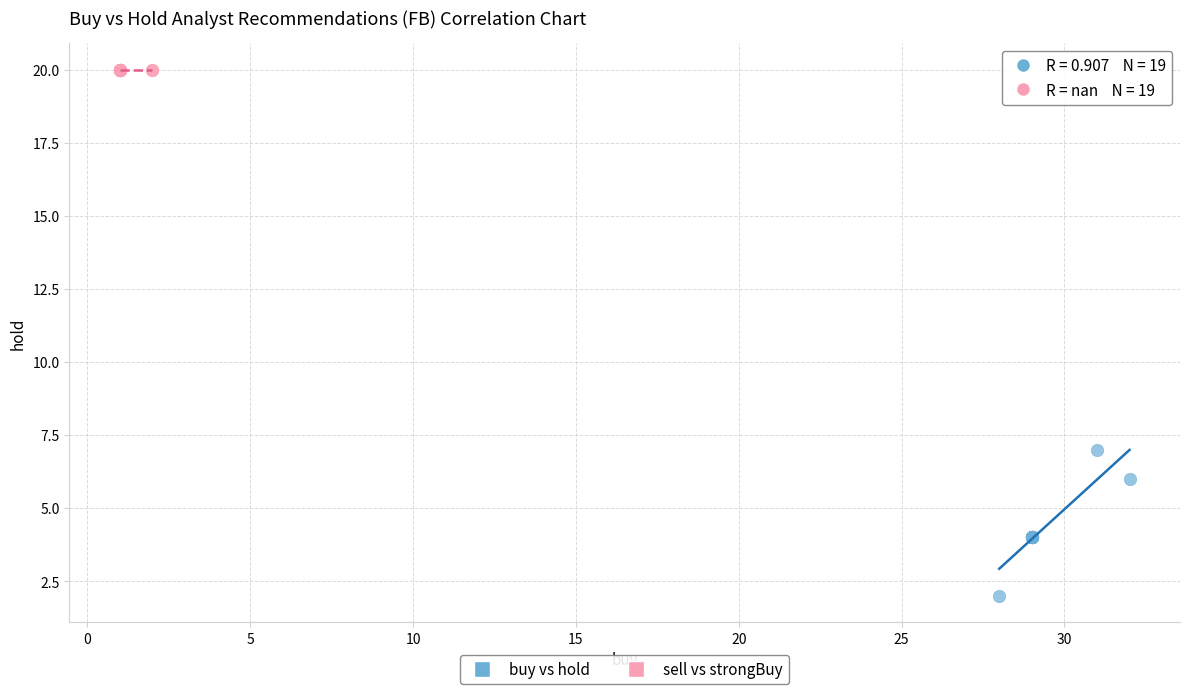

Which series reaches the maximum Y coordinate?

sell vs strongBuy